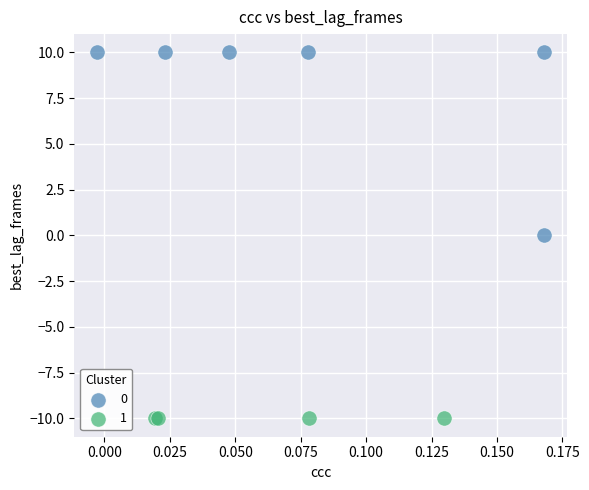

What are all the series names shown in the legend?

0, 1